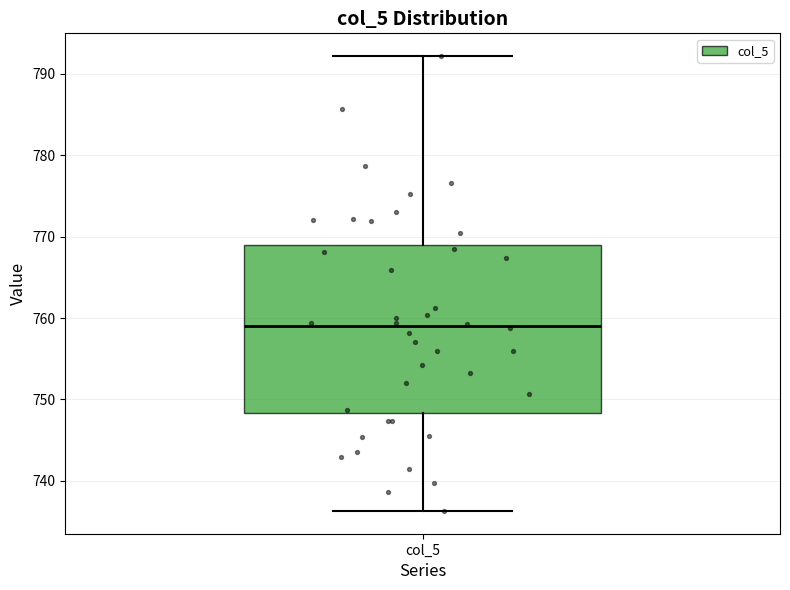

Where is the upper edge of the box for col_5 on the y-axis? The values are not printed on the chart, so give them approximately, as read against the axis.

769